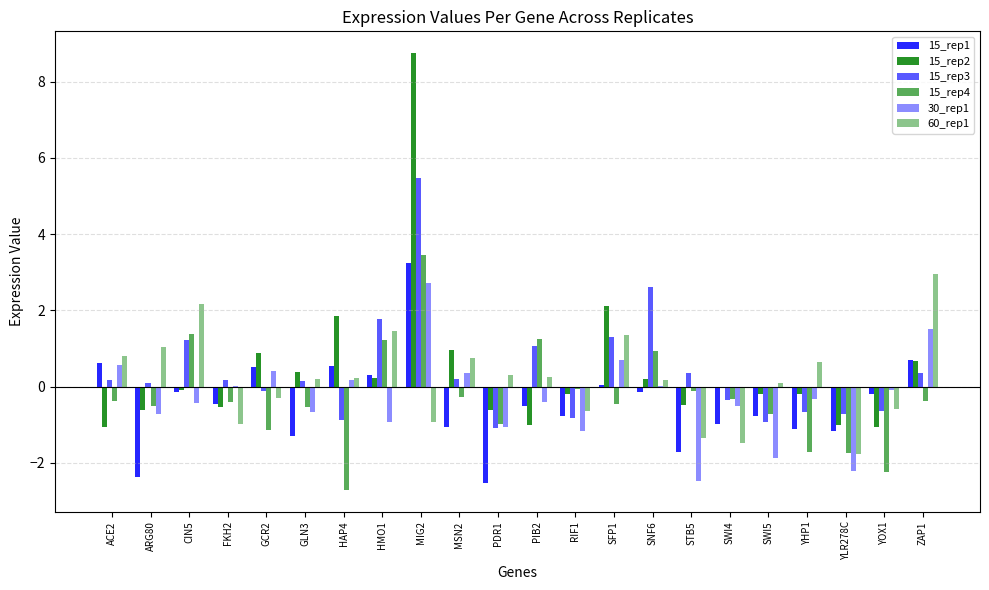

Count the number of categories in the chart.

22